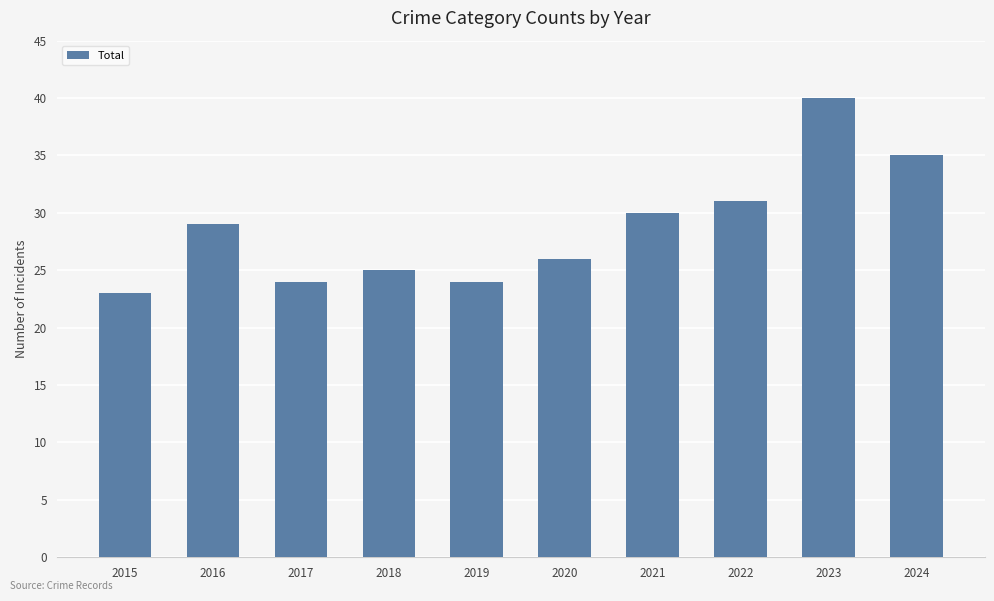

Read the value at 2017.

24